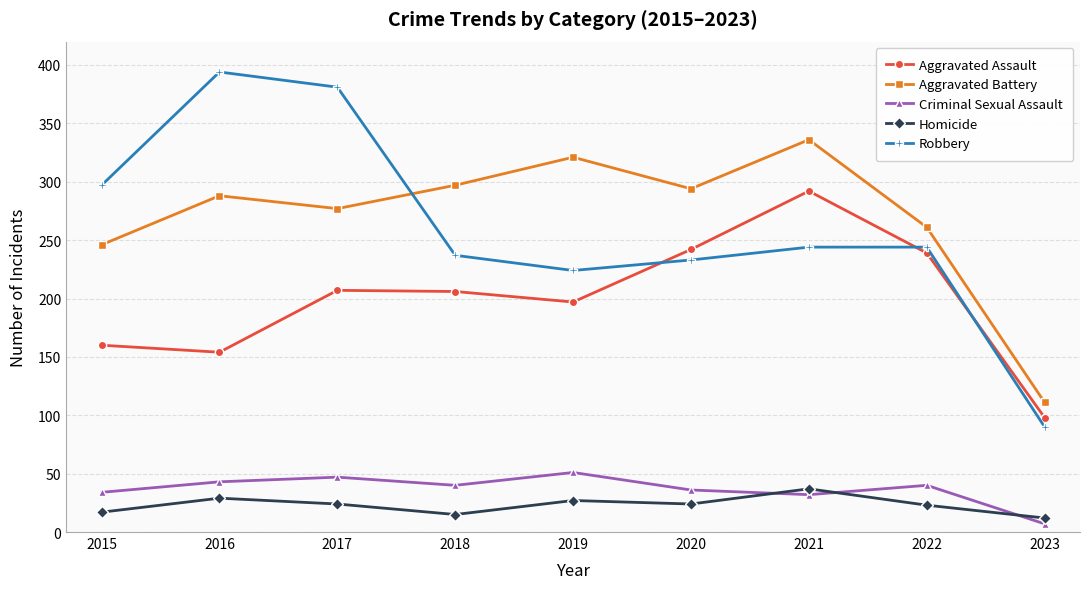

What is the value of the Aggravated Battery point at the 9th from the left?

111